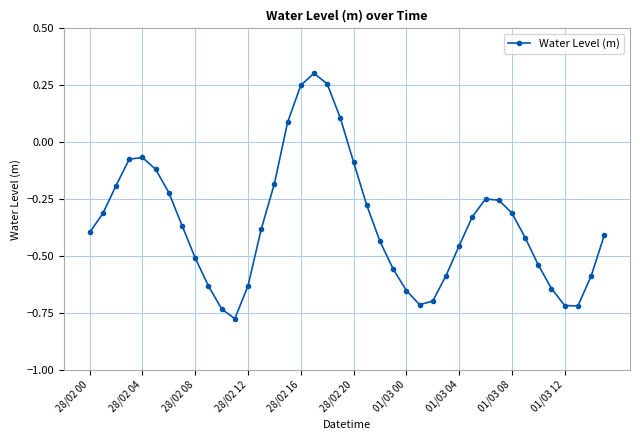

How many points are higher than both their immediate neighbors (excluding endpoints)?

3